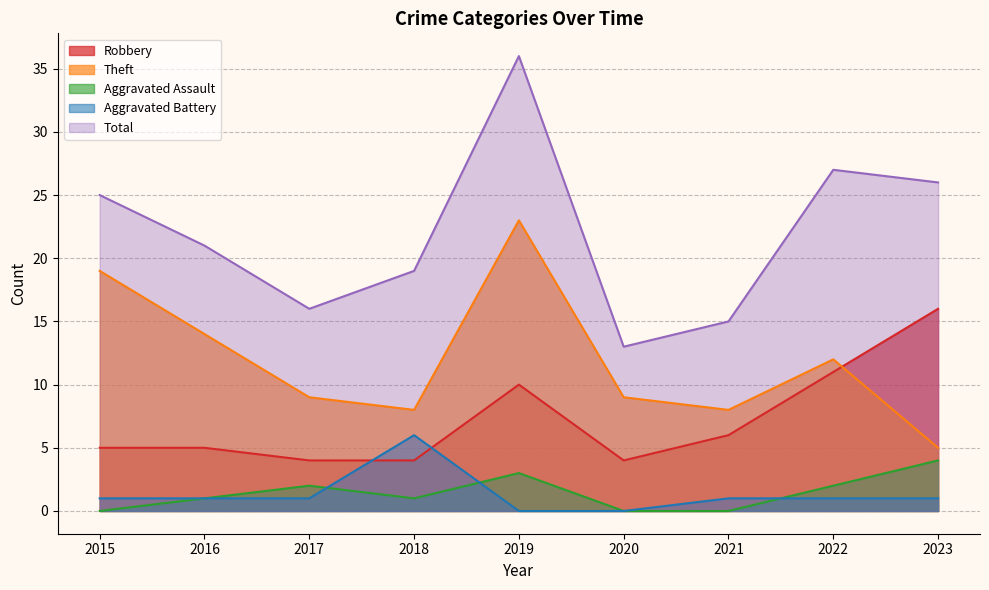

Which label corresponds to the smallest value in the chart?

2015